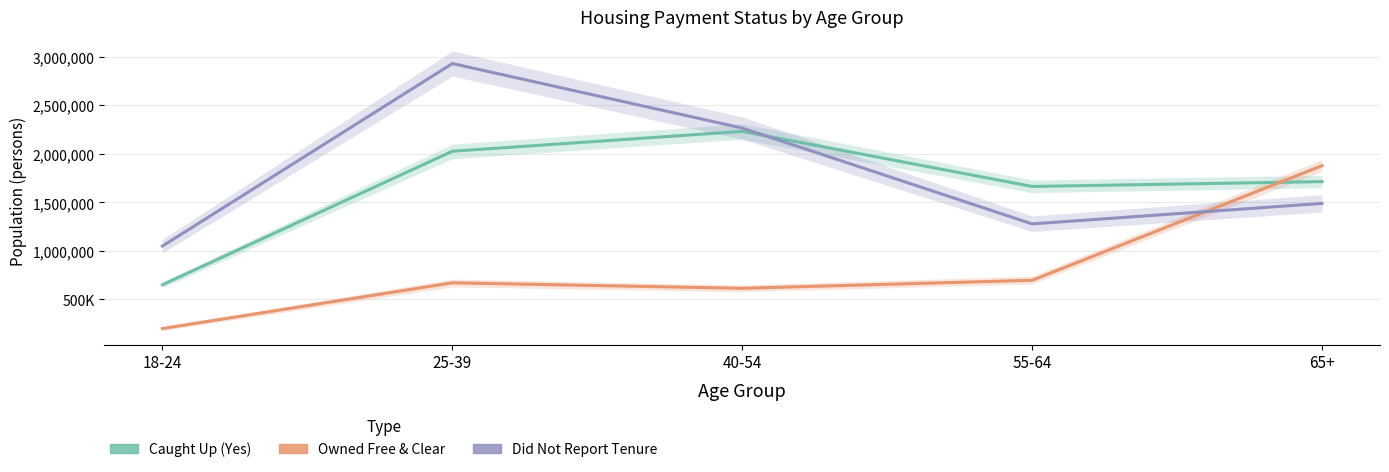

True or false: Did Not Report Tenure has a value of 1489323 at 65+.

True